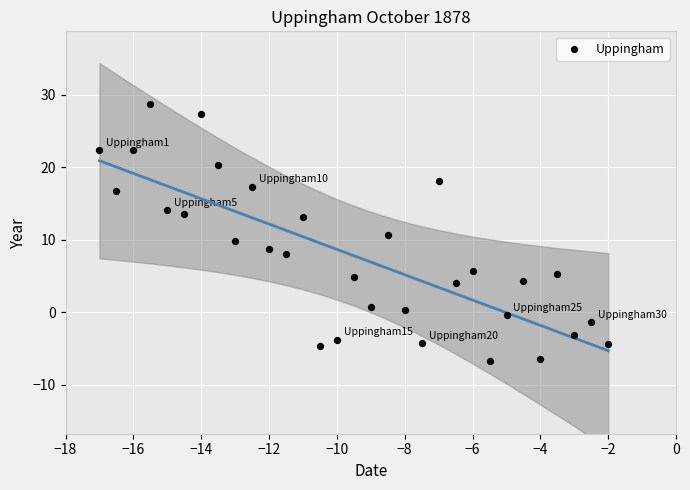

What is the range of Y values (max minus min)?

35.6